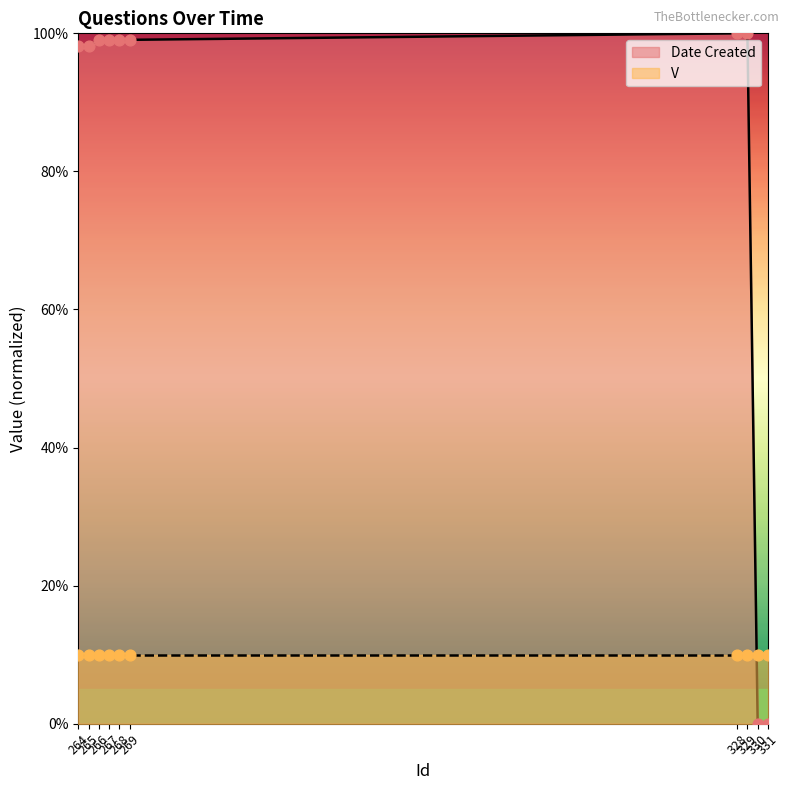

What is the ratio of the value at 329 to the value at 265?

1.0